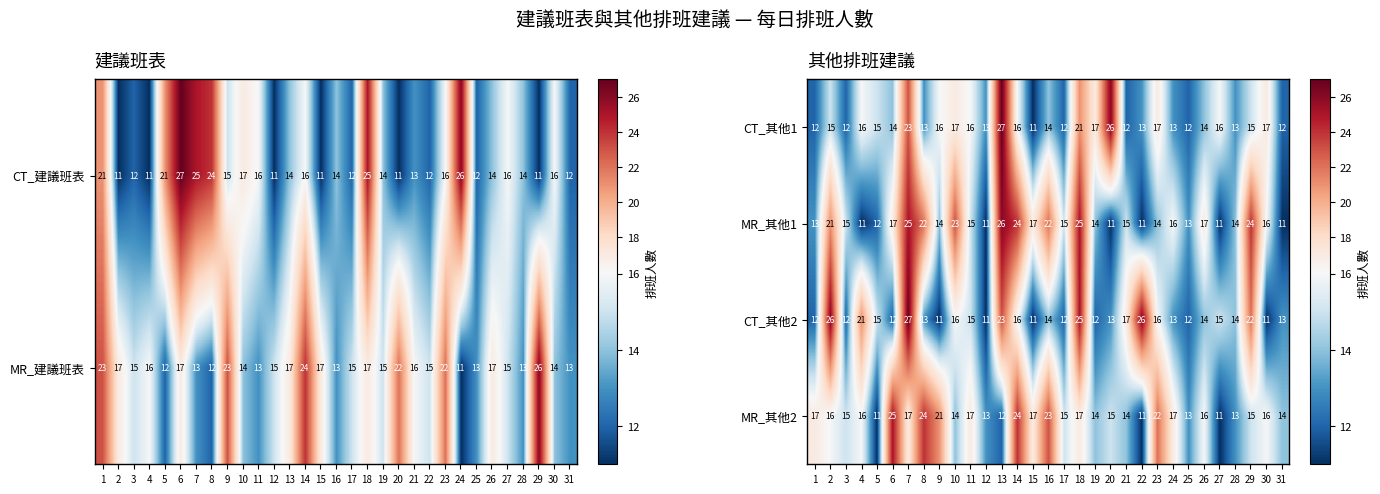

The value of CT_其他2 at 6 is 4. True or false?

False